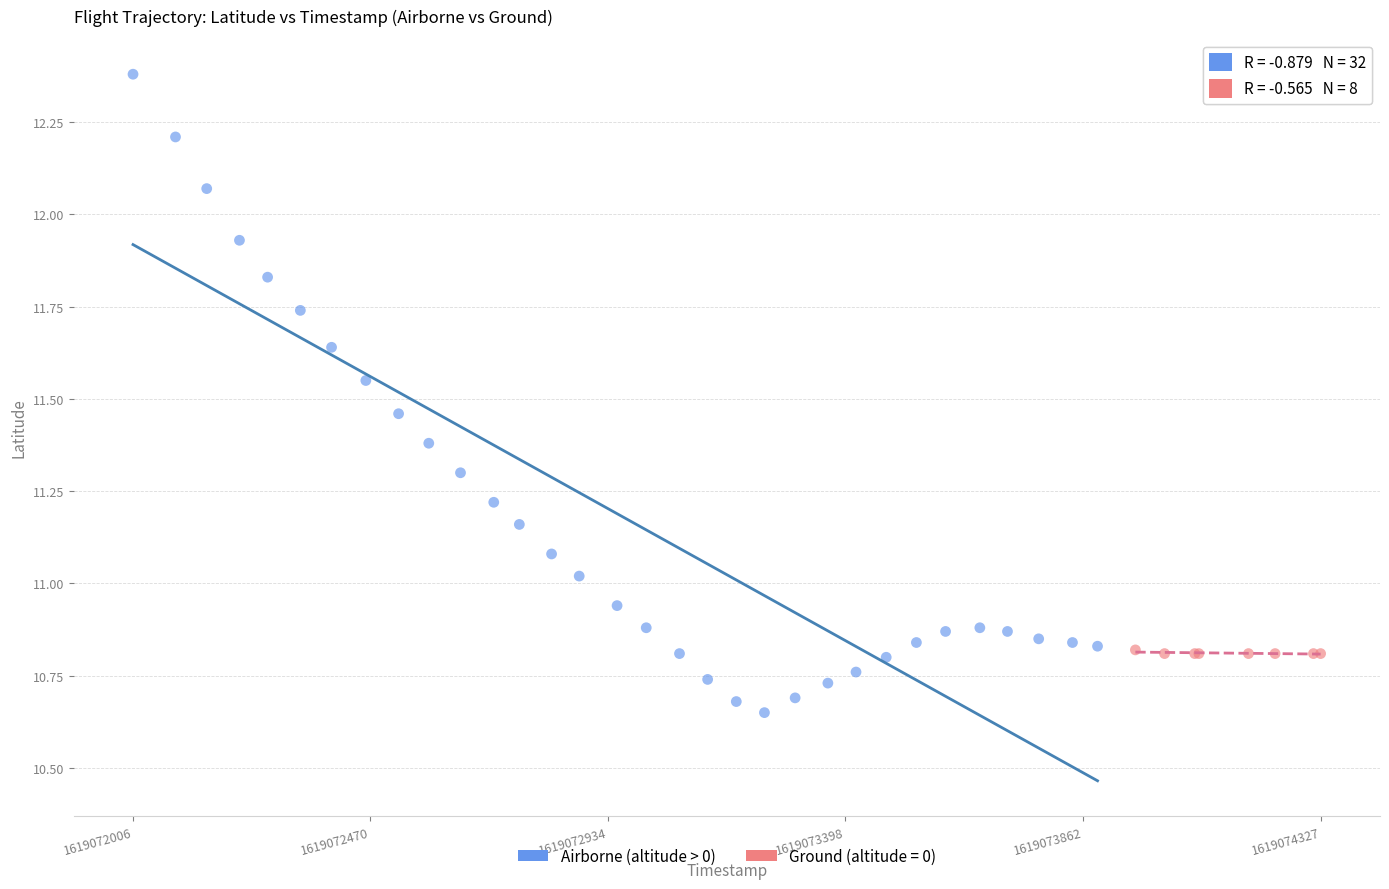

Which series reaches the minimum Y coordinate?

Airborne (altitude > 0)